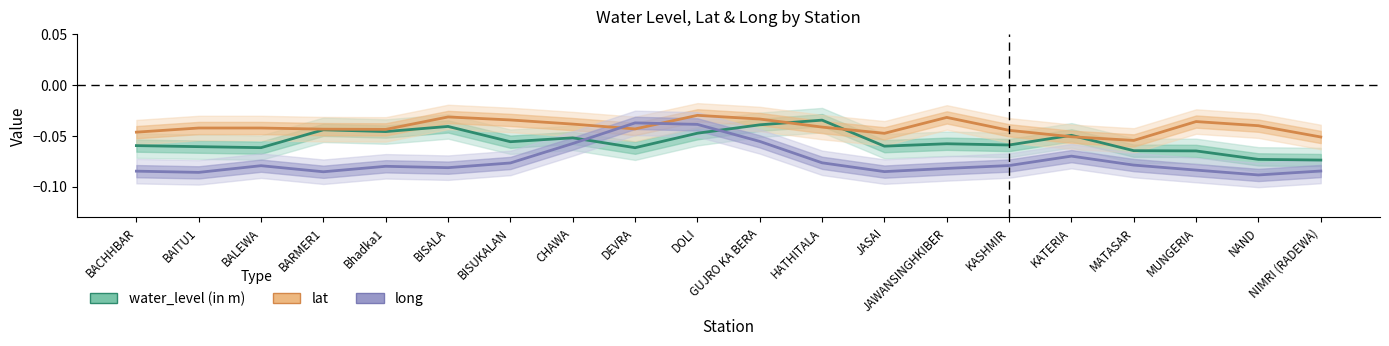

What is the sum of the long values at NAND and BAITU1?

-0.2